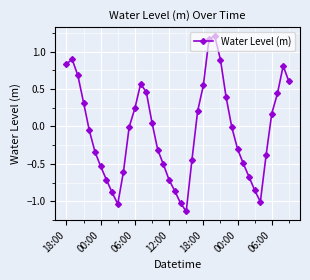

What is the difference between the maximum and second lowest values?

2.3